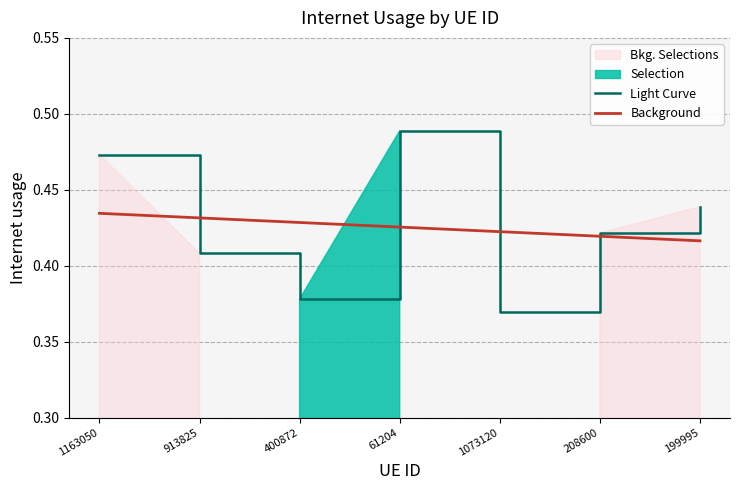

What is the minimum value for Light Curve?

0.4